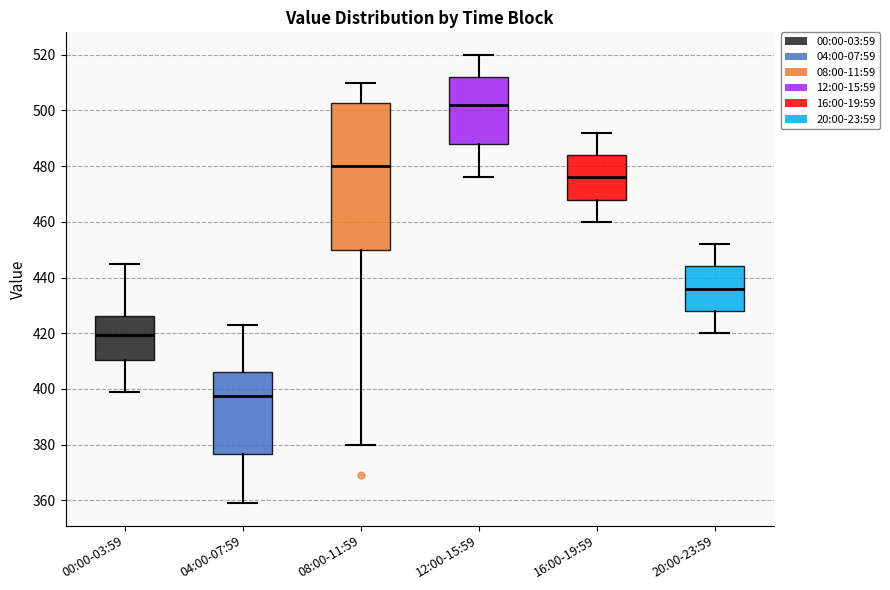

Comparing the boxes themselves (not the whiskers), which one is the tallest?

08:00-11:59